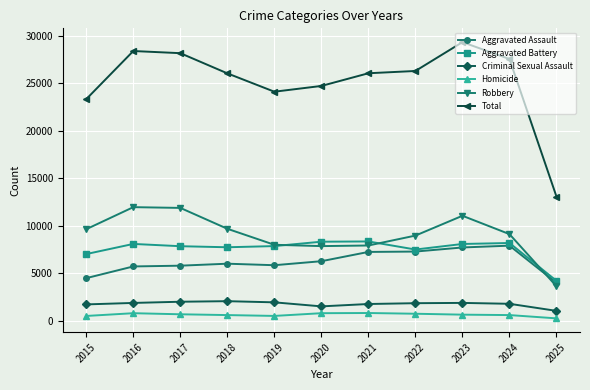

What is the maximum value shown in the chart?

29347